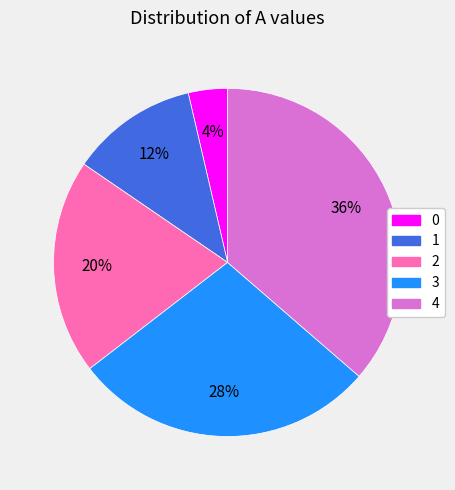

Do 4 and 0 together represent more than half of the pie?

No